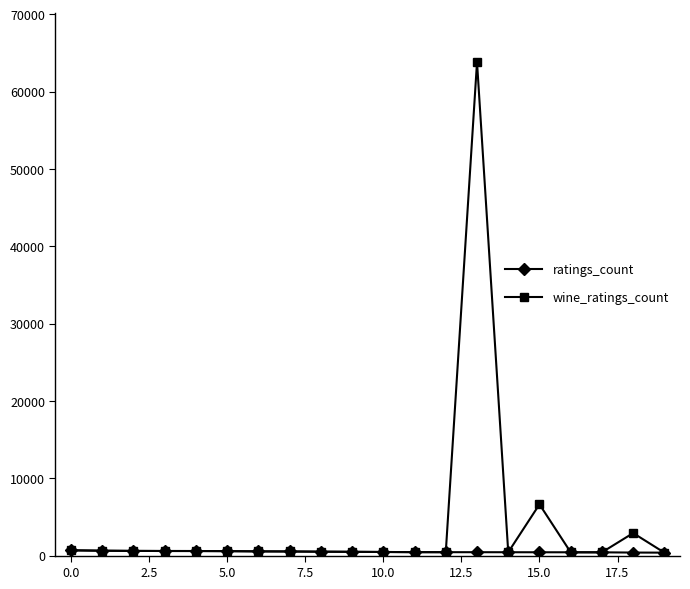

What is the maximum value shown in the chart?

63810